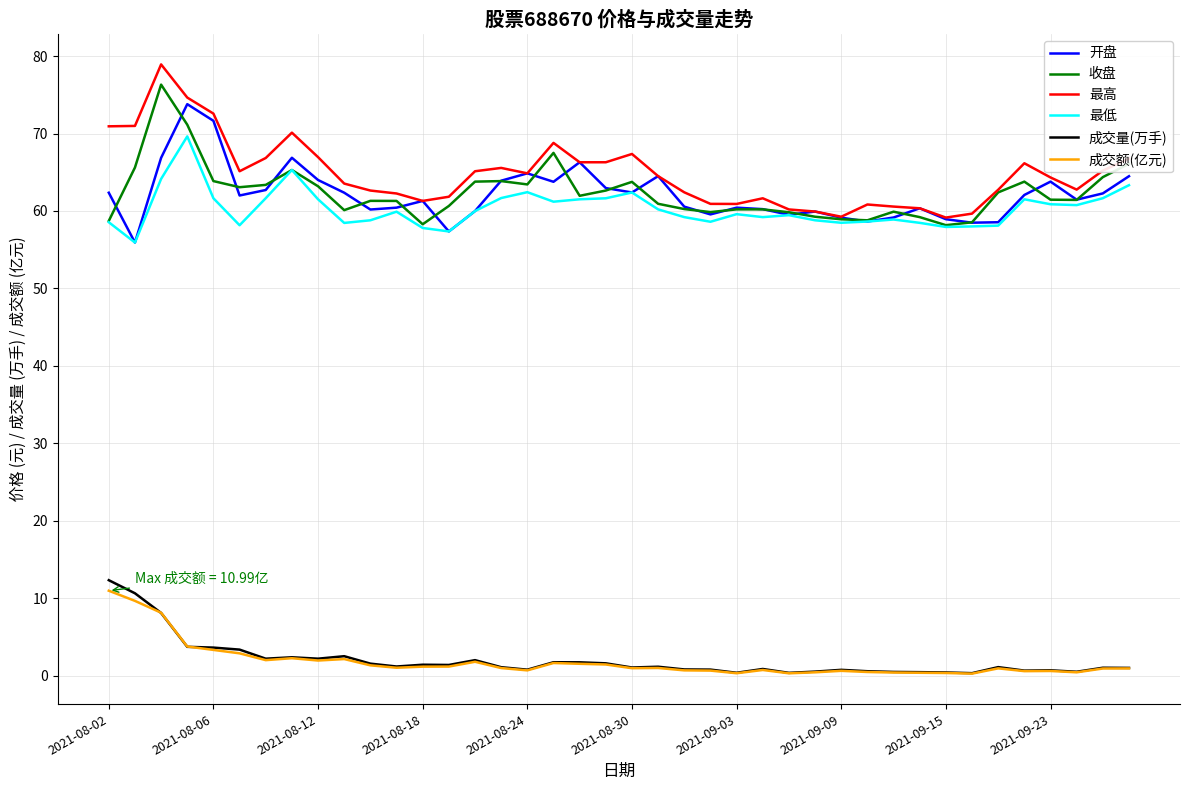

True or false: 开盘 and 收盘 intersect in this chart.

True